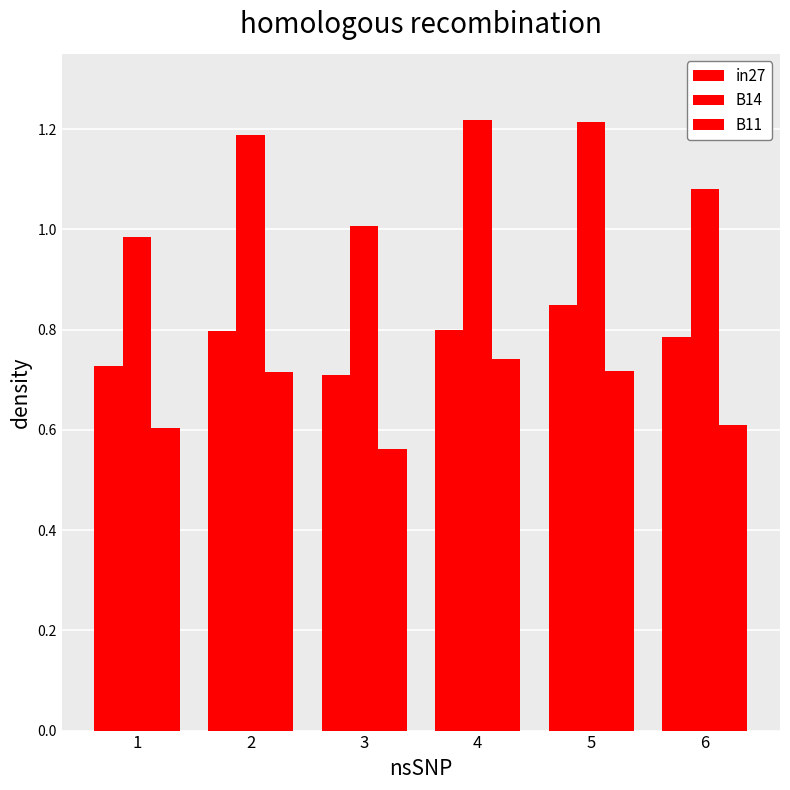

Are the bars grouped side by side (vs. stacked)?

Yes